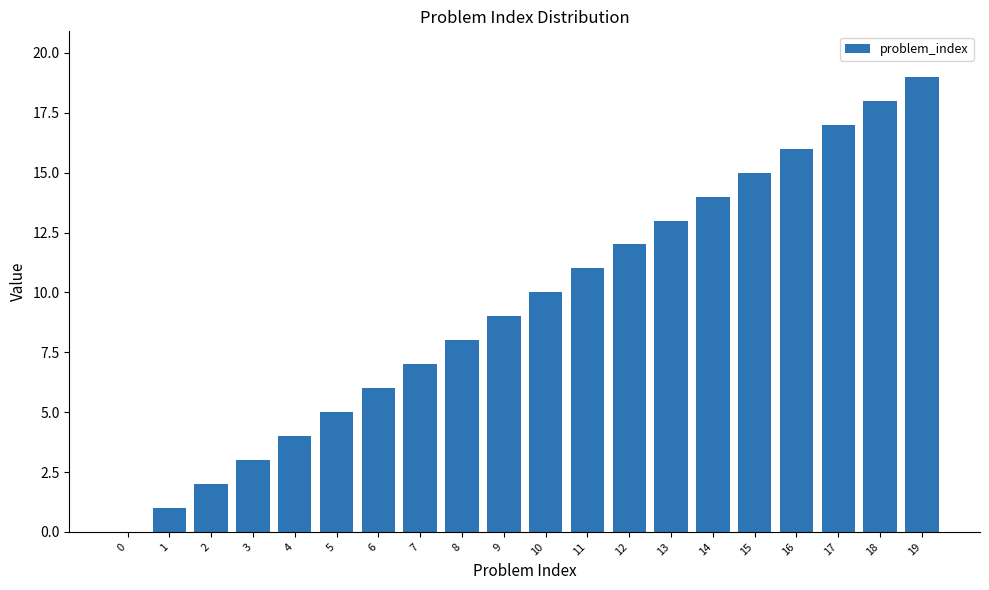

Which label corresponds to the largest value in the chart?

19